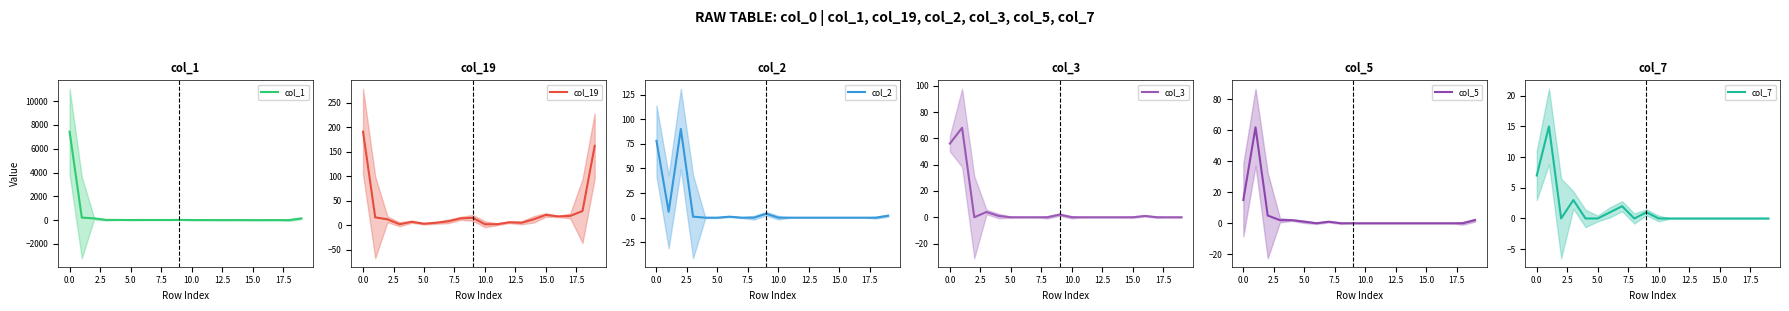

What is the difference between the maximum and minimum values in the col_2 series?

90